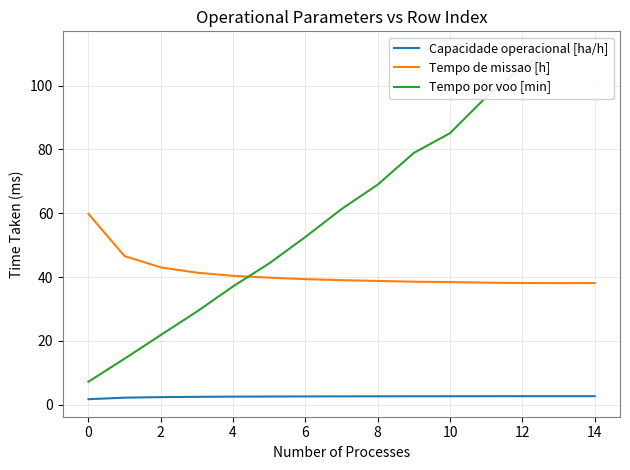

What is the minimum value for Tempo por voo [min]?

7.2